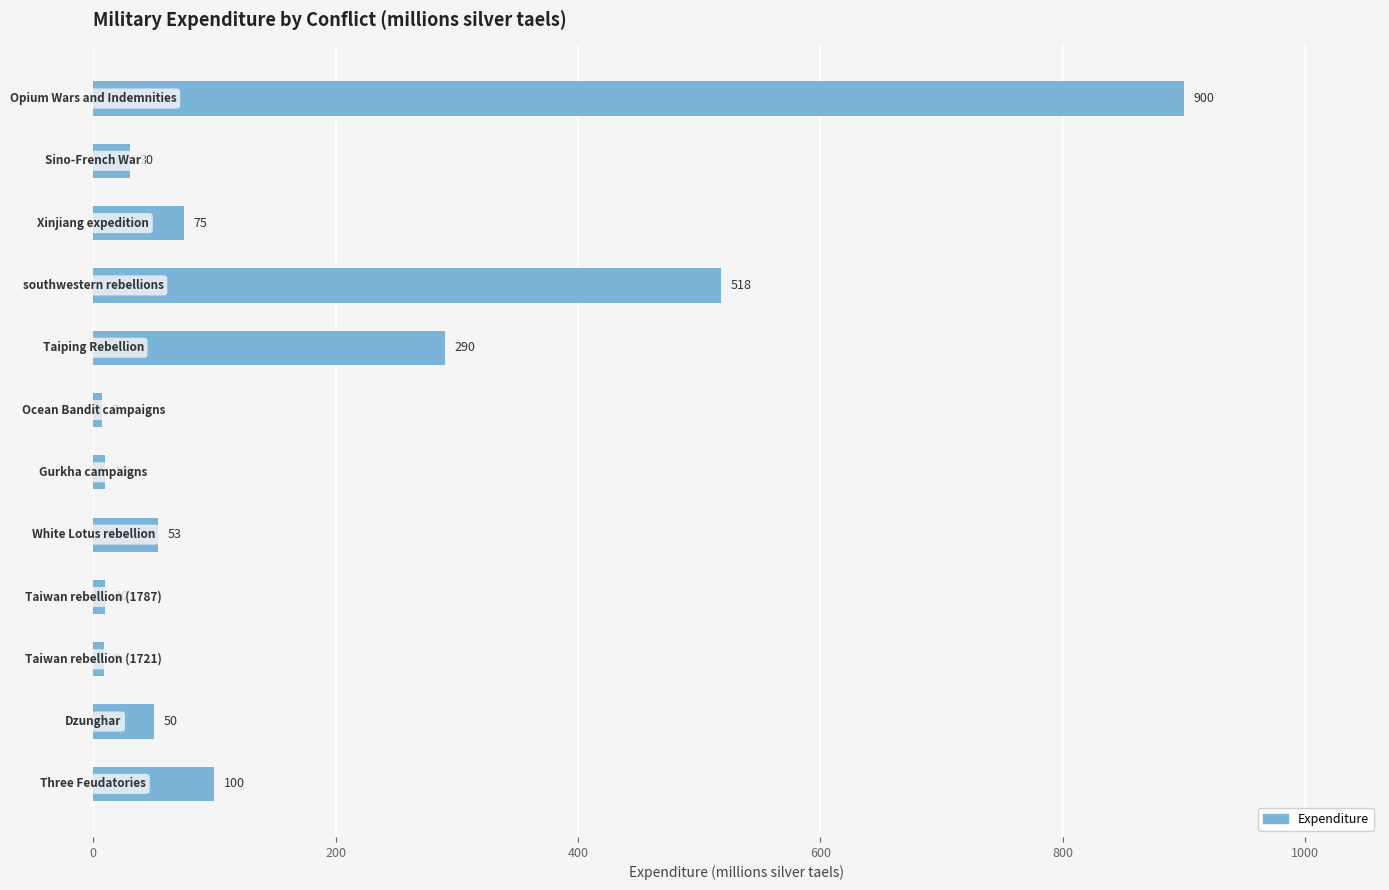

What is the difference between the second highest and second lowest values?

509